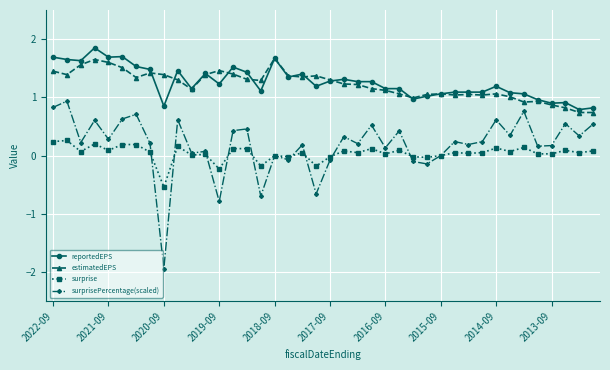

True or false: estimatedEPS and surprise cross at least once.

False